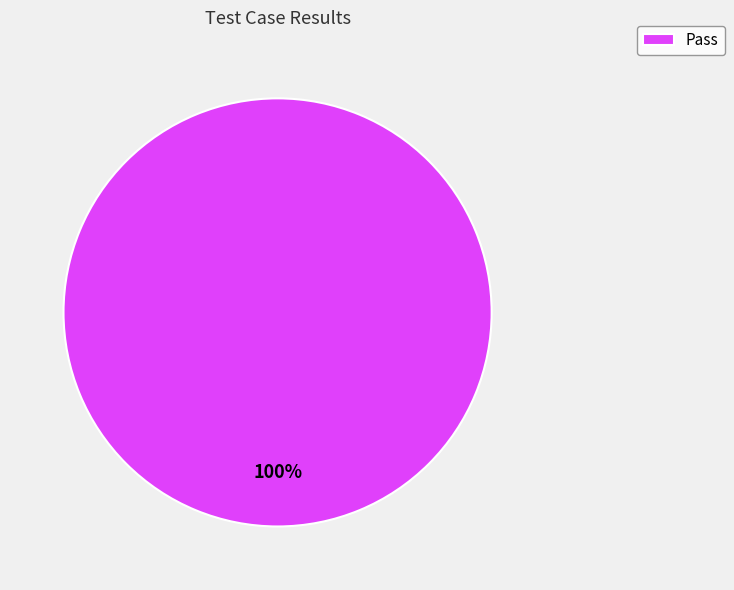

Does Pass account for over 50% of the chart?

Yes